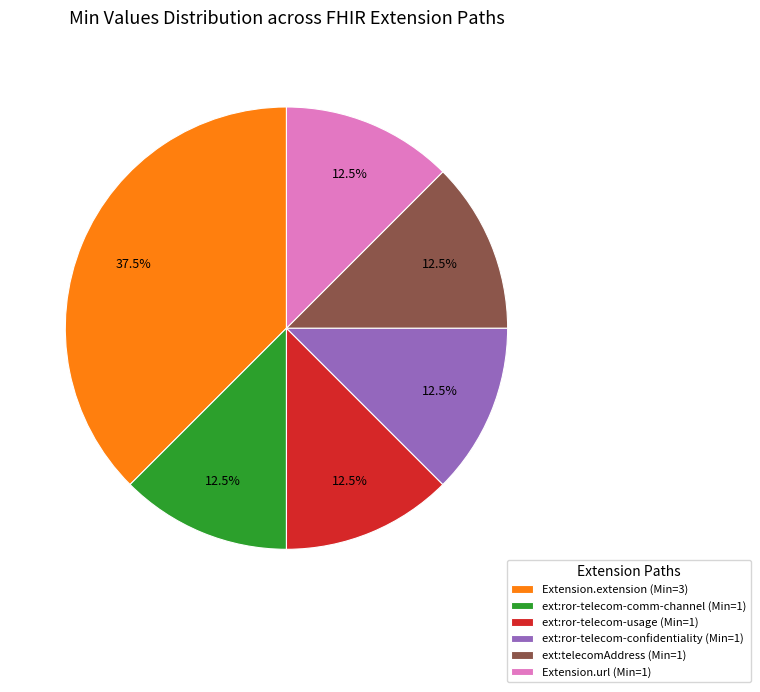

What is the ratio of the value at ext:ror-telecom-usage (Min=1) to the value at ext:ror-telecom-confidentiality (Min=1)?

1.0